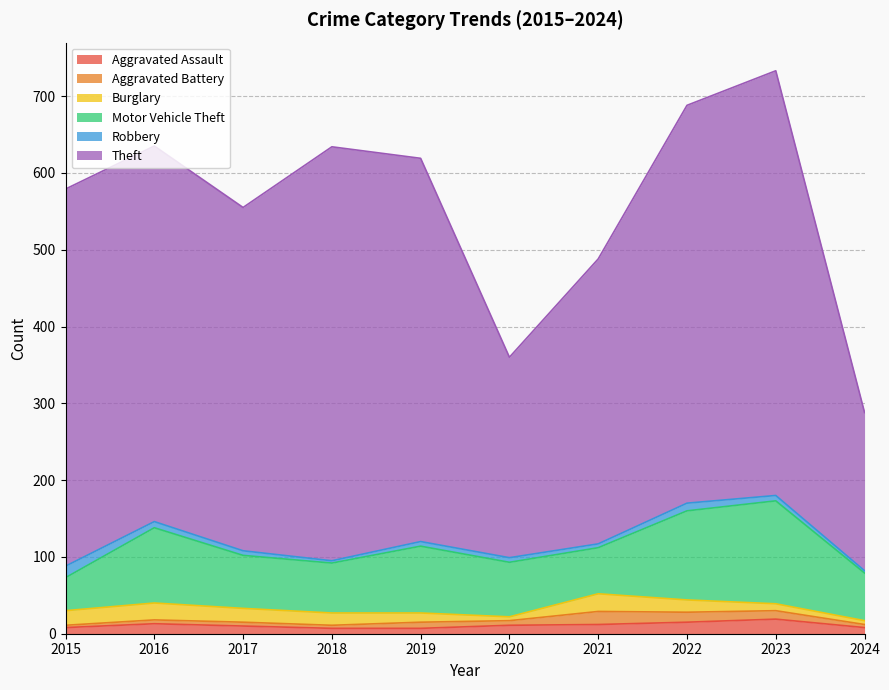

At which label does Robbery reach its minimum?

2018